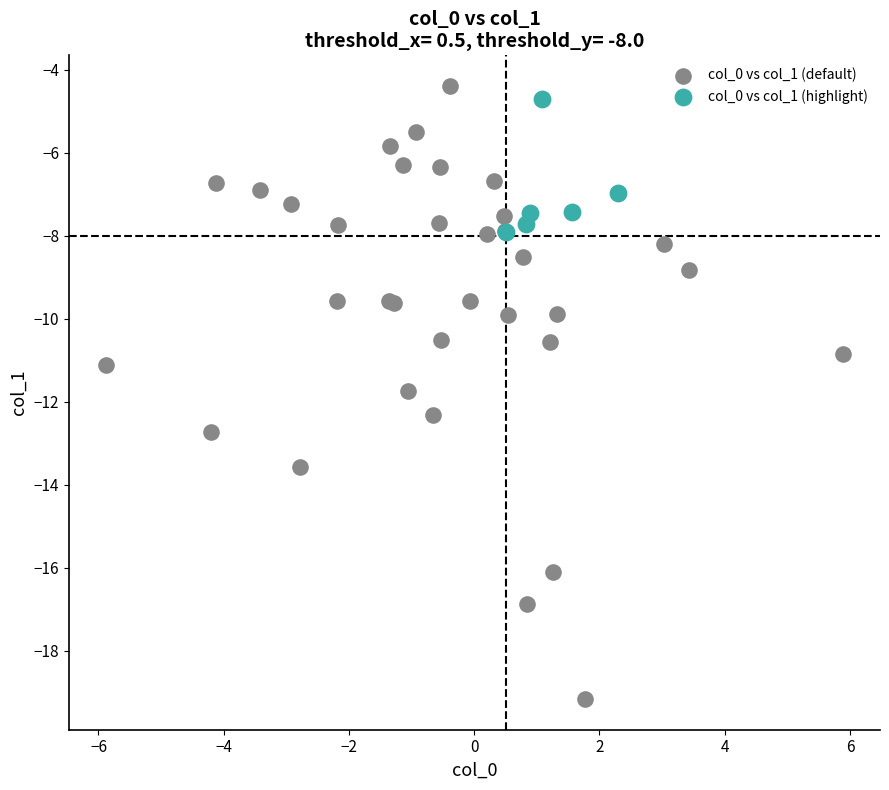

What are all the series names shown in the legend?

col_0 vs col_1 (default), col_0 vs col_1 (highlight)